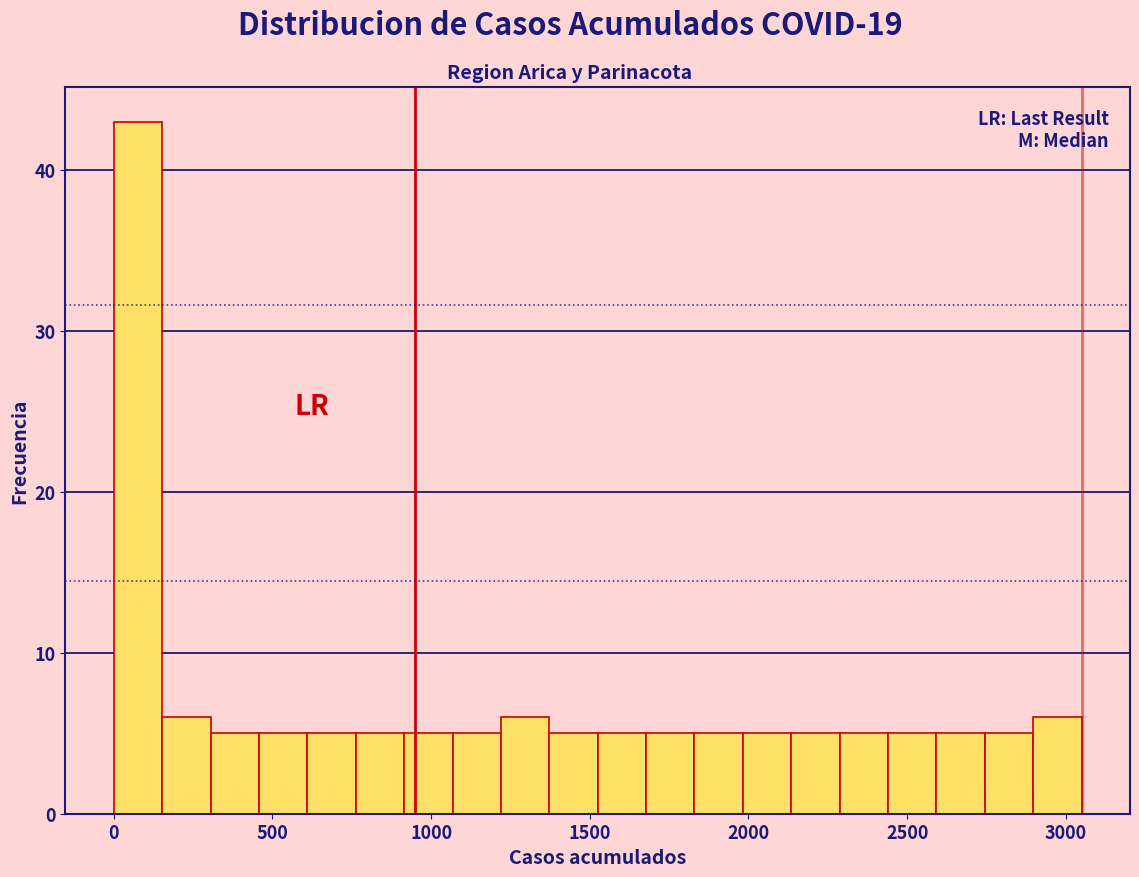

Read against the x-axis, roughly where is the centre of the tallest bar?

100